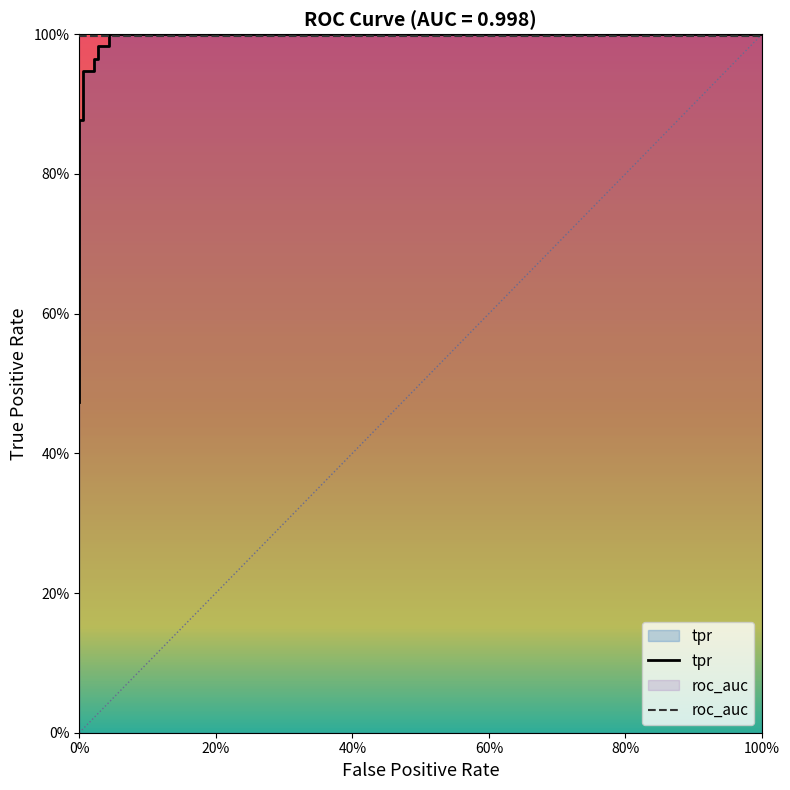

What is the difference between the second highest and minimum values?

0.5